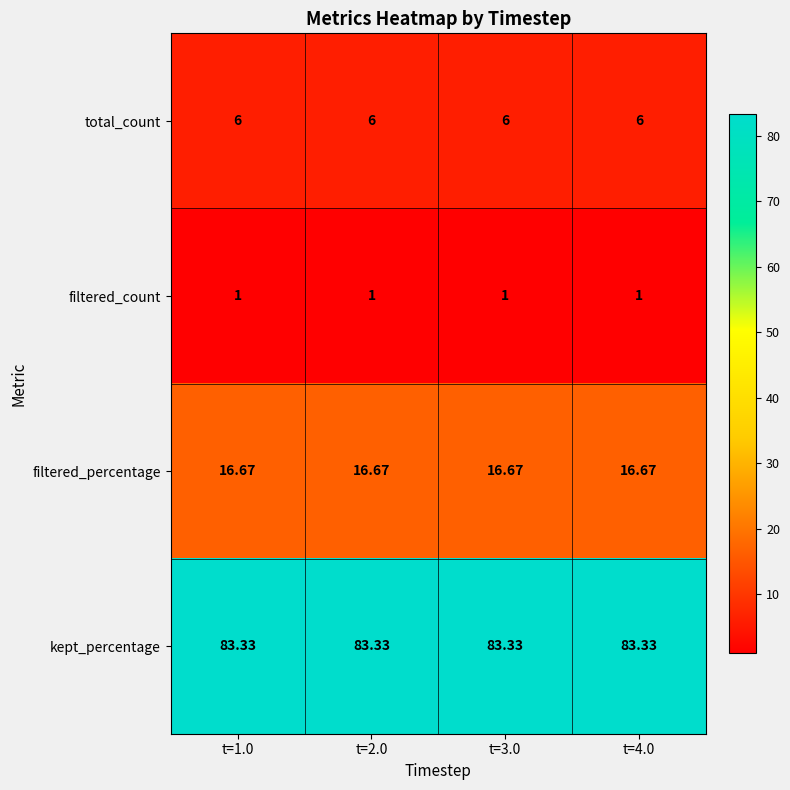

What is the minimum value shown in the chart?

1.0